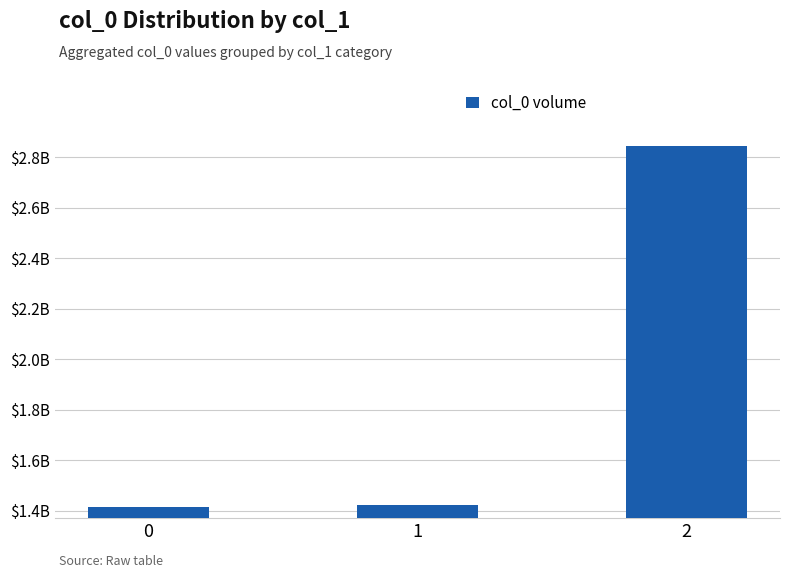

What is the ratio of the value at 0 to the value at 1?

1.0